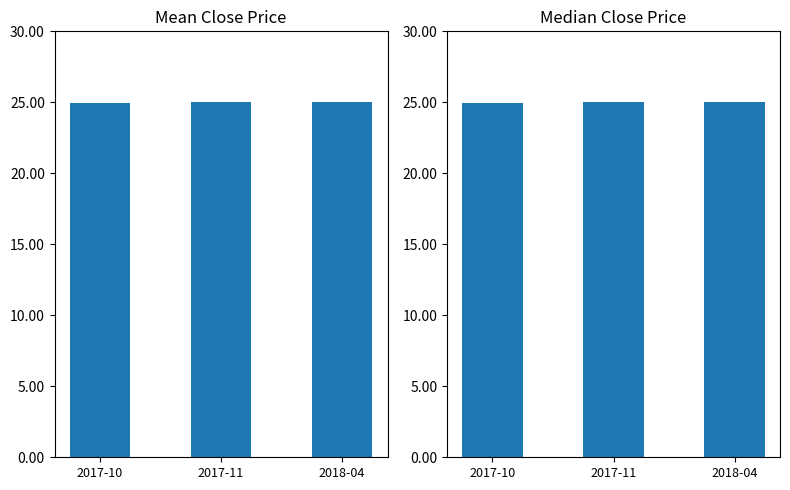

True or false: Open has a value of 8.9 at 2017-10.

False